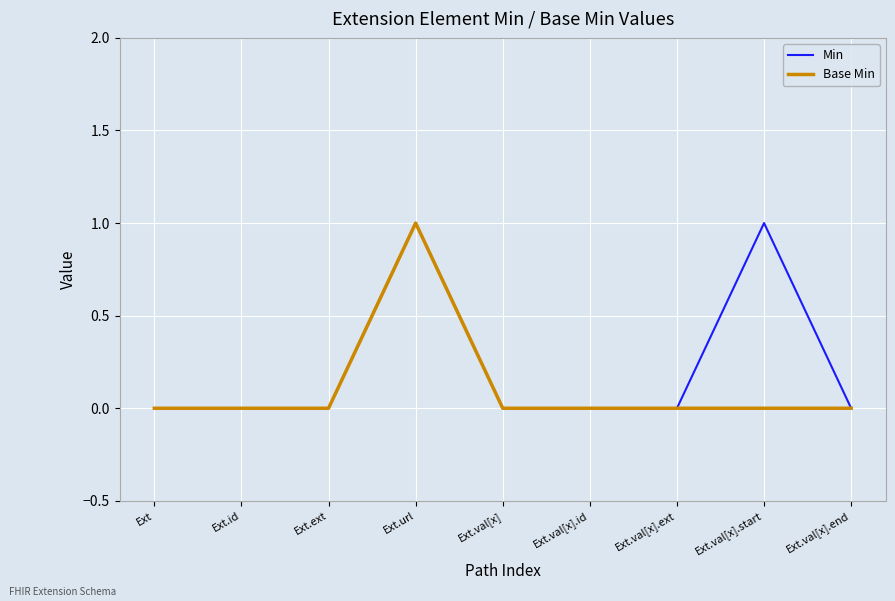

What is the difference between the second highest and minimum values in the Min series?

1